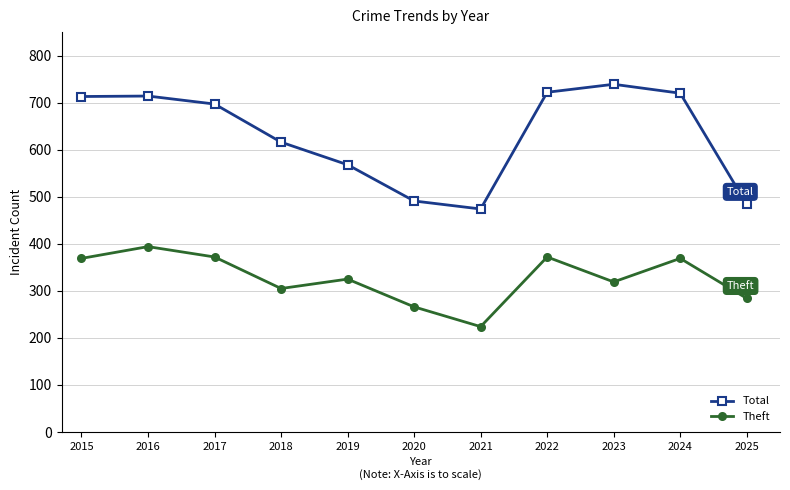

At which label does Total first exceed 697?

2015